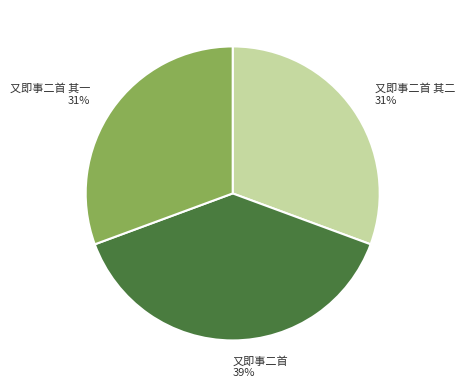

To the nearest percent, what is the average slice percentage?

33%